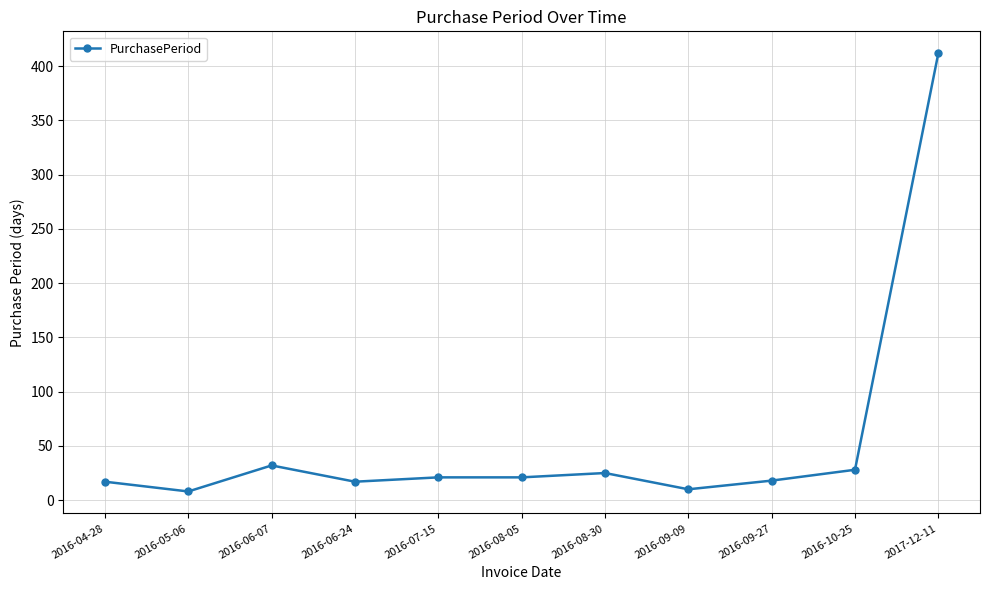

The value at 2016-09-09 is 10. True or false?

True